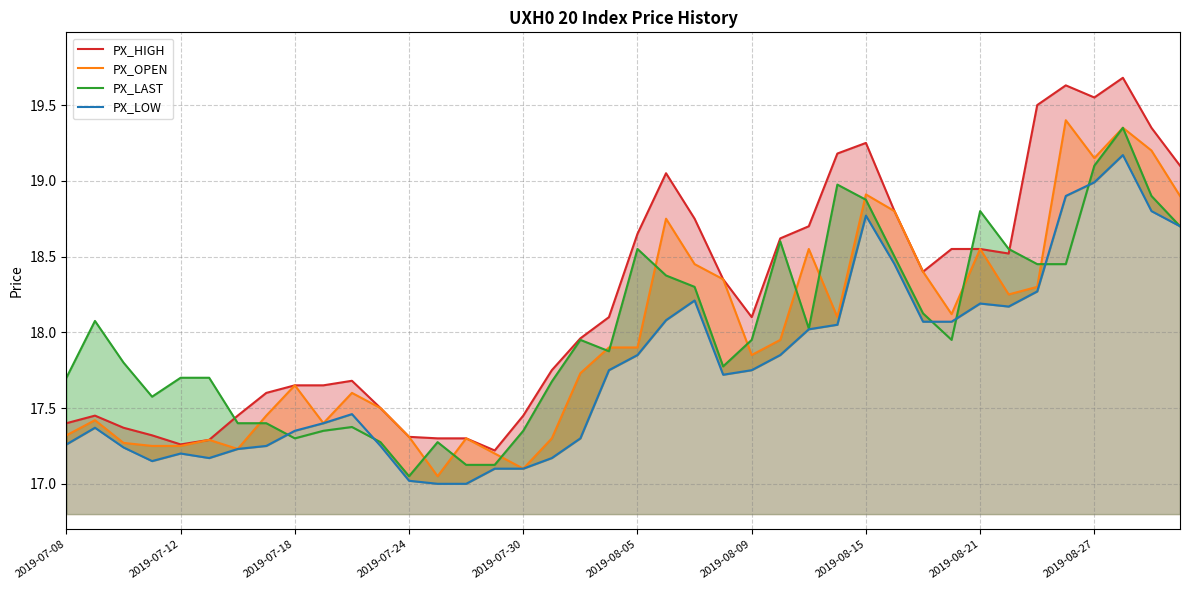

List the series in order of their peak value, highest first.

PX_HIGH, PX_OPEN, PX_LAST, PX_LOW